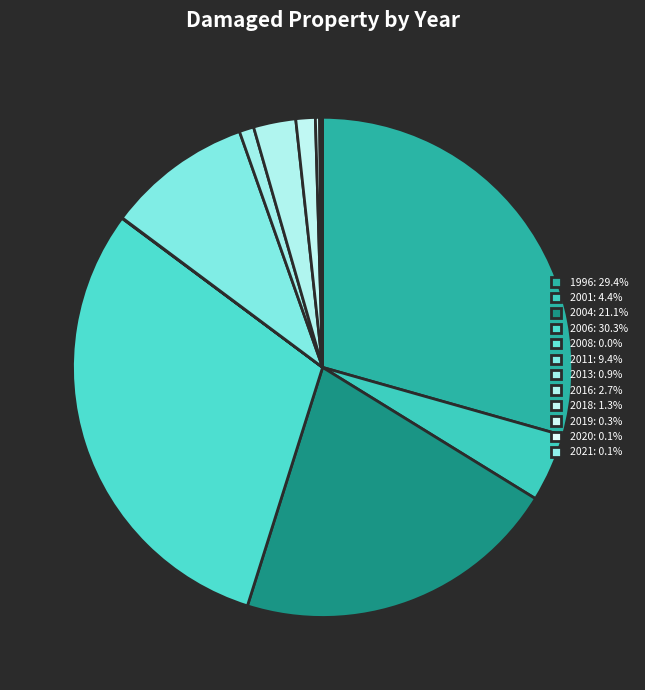

Is there any slice that represents more than half of the pie?

No